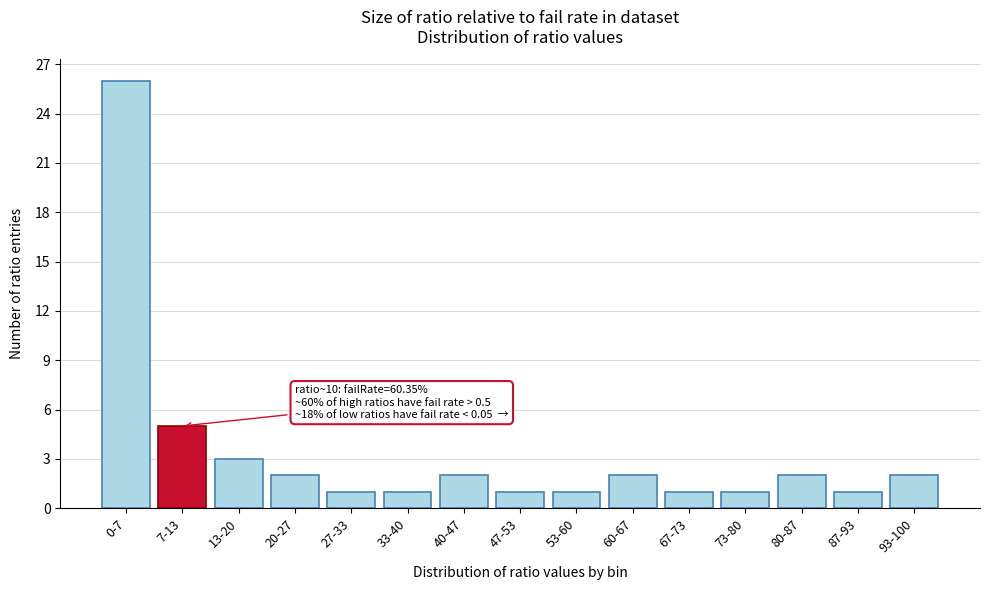

Reading right to left, extract all data points from this chart.

93-100=2	87-93=1	80-87=2	73-80=1	67-73=1	60-67=2	53-60=1	47-53=1	40-47=2	33-40=1	27-33=1	20-27=2	13-20=3	7-13=5	0-7=26